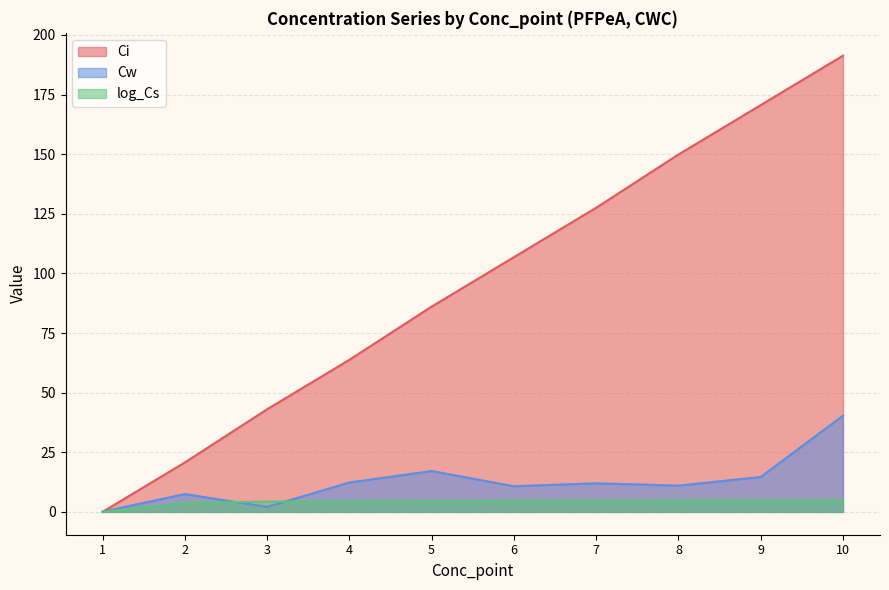

Is the value of log_Cs at 5 greater than the value of Ci at 5?

No